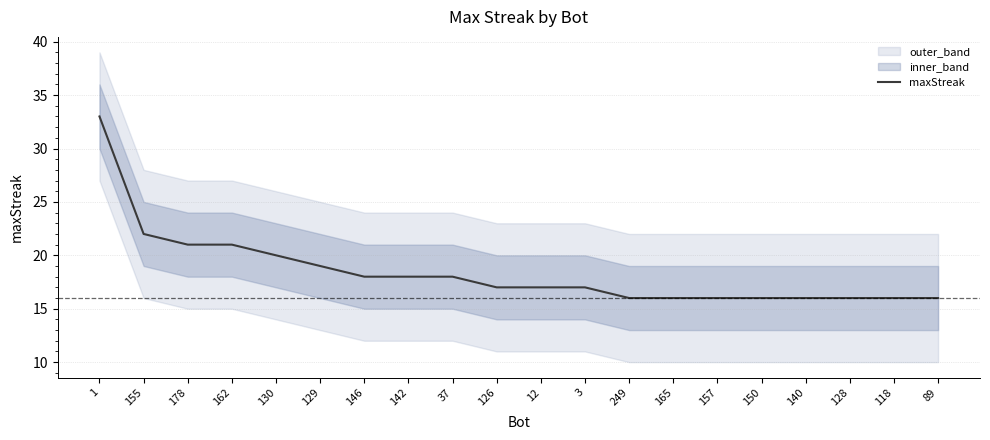

Which has a higher value, 150 or 165?

150